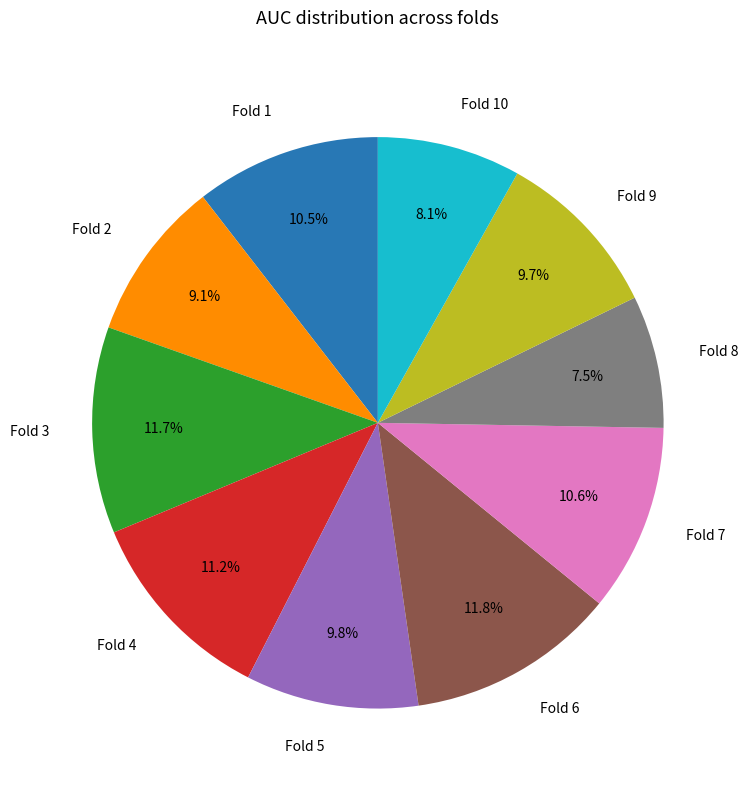

Between Fold 7 and Fold 4, which is larger?

Fold 4